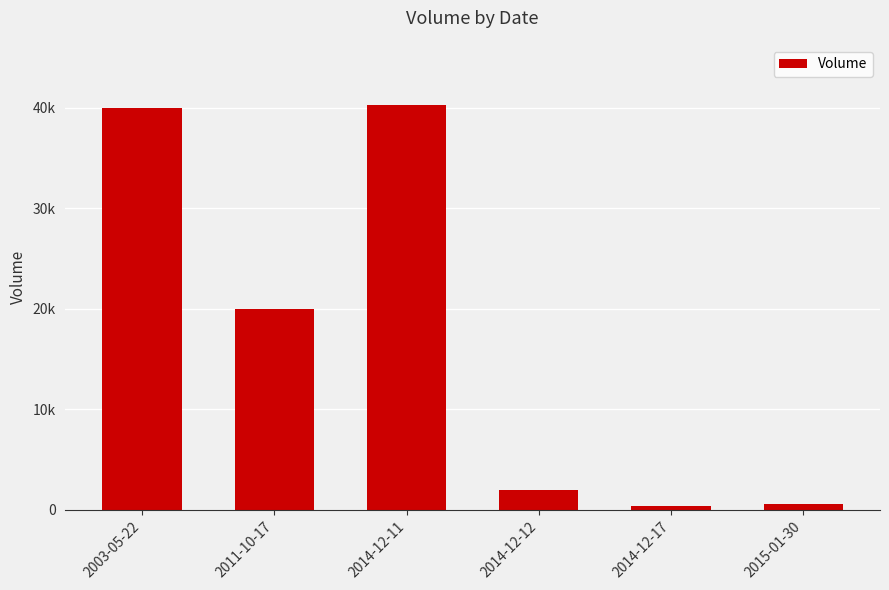

Where is the data nearest to the value 20300?

2011-10-17